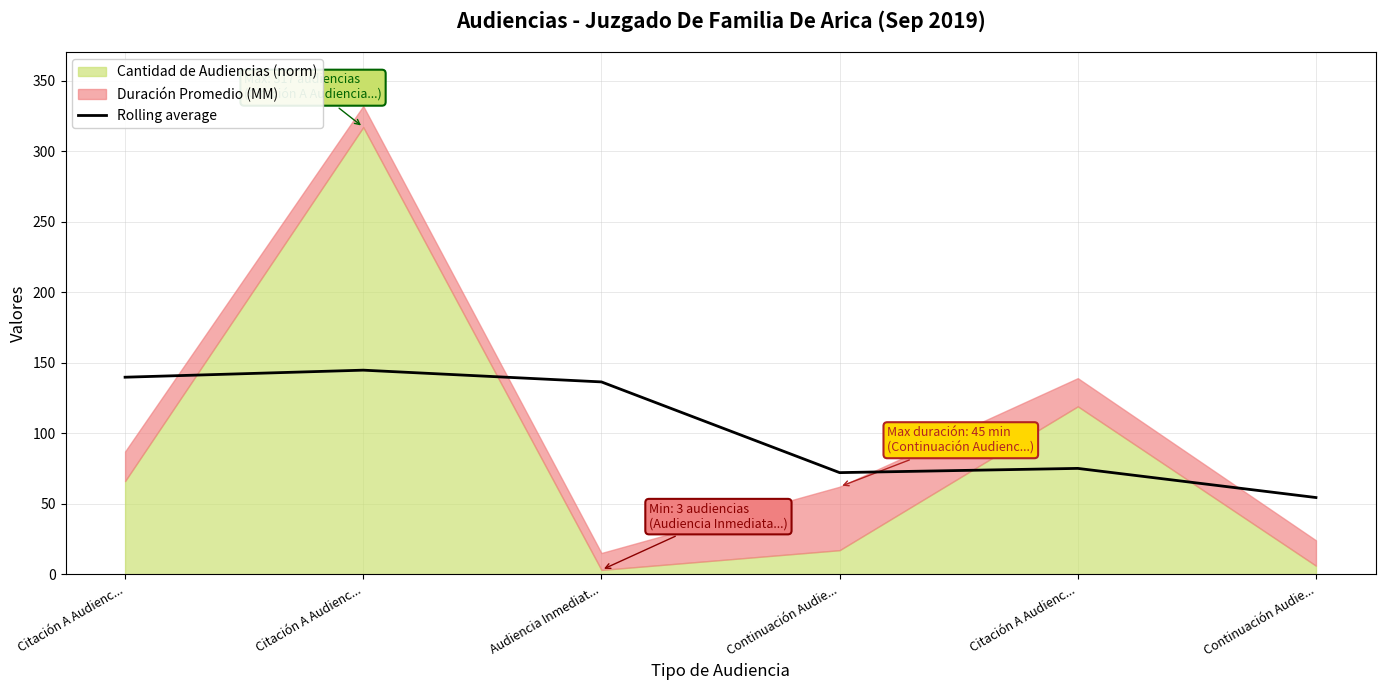

How many points are lower than both their immediate neighbors (excluding endpoints)?

1